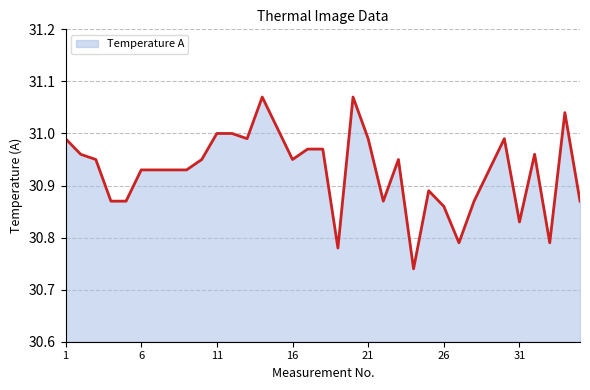

What is the difference between the maximum and minimum values?

0.3